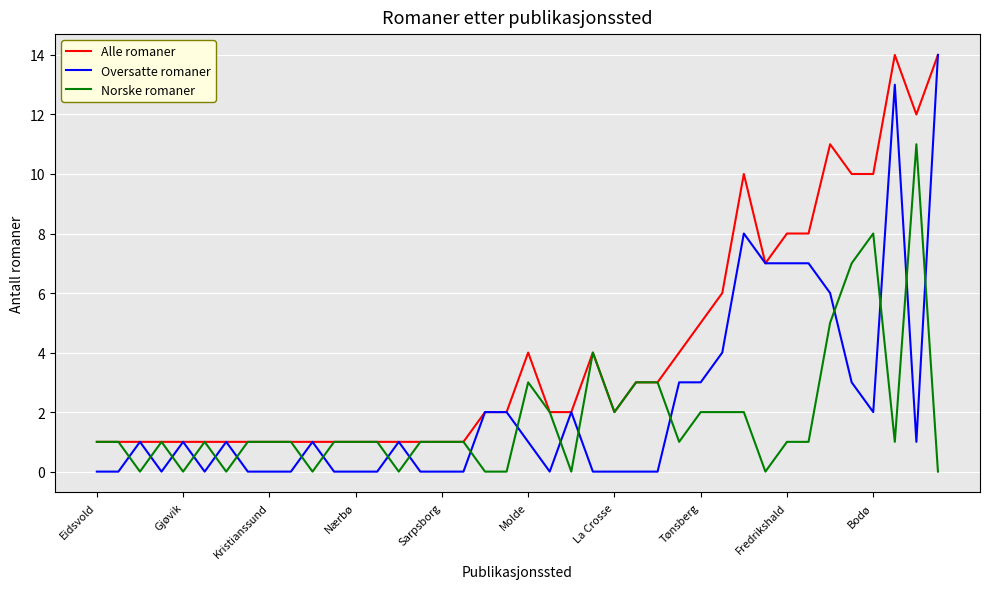

True or false: Oversatte romaner and Norske romaner cross at least once.

True